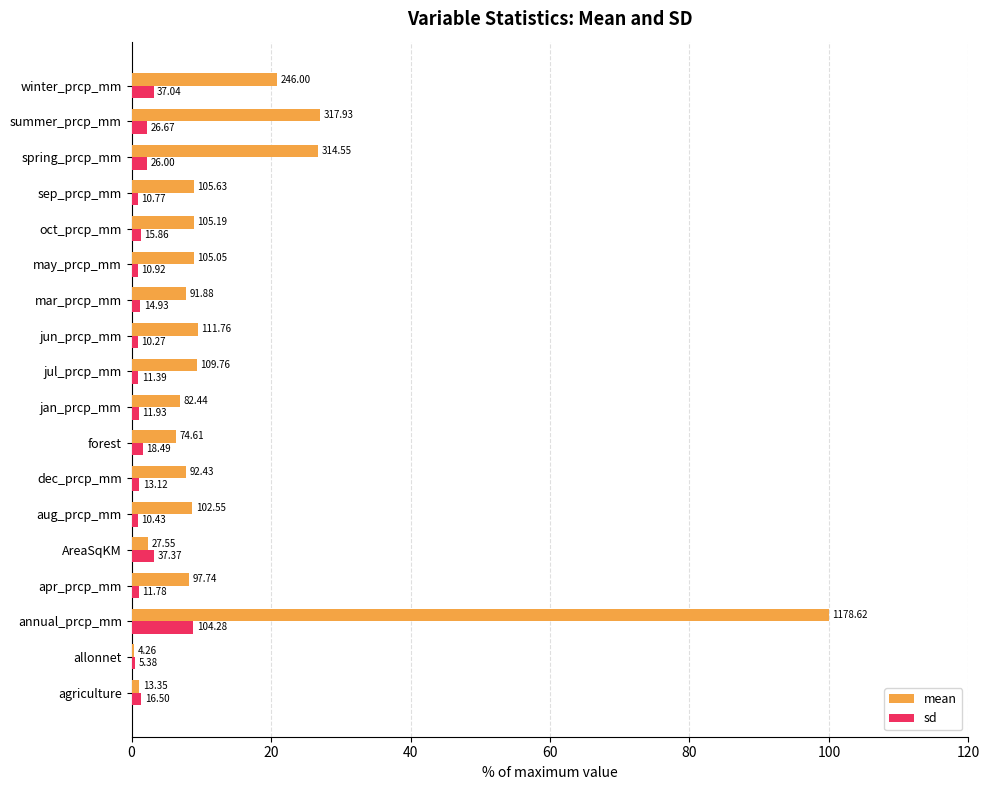

What are all the series names shown in the legend?

mean, sd